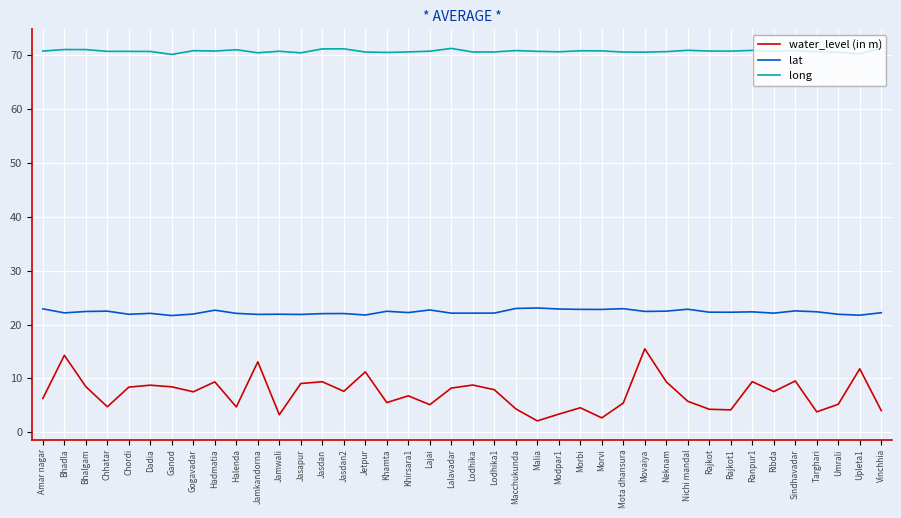

Rank the series at Umrali from lowest to highest value.

water_level (in m), lat, long